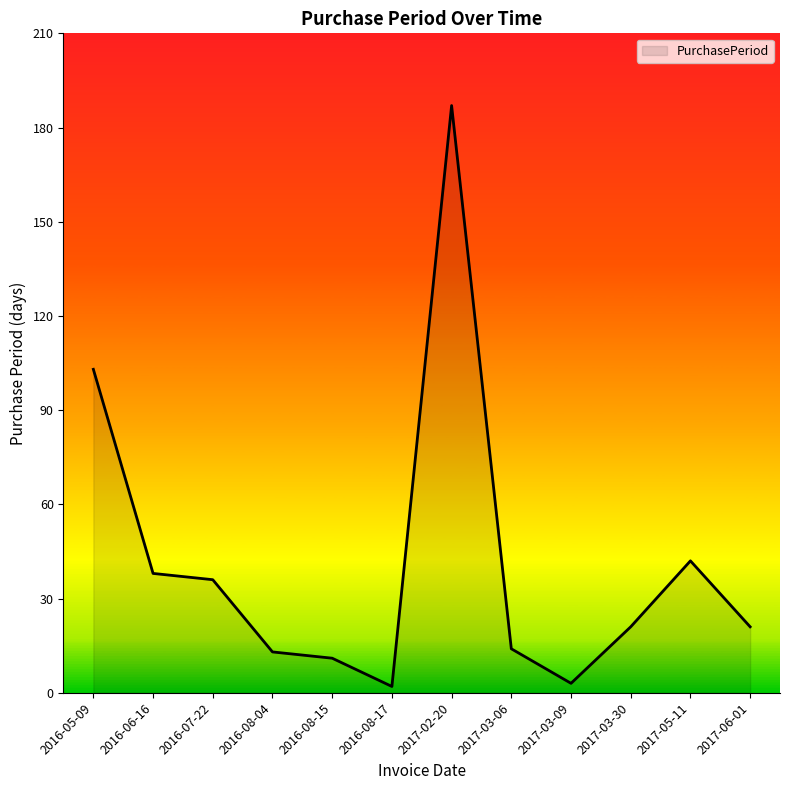

Reading left to right, list all the values displayed in this chart.

103	38	36	13	11	2	187	14	3	21	42	21